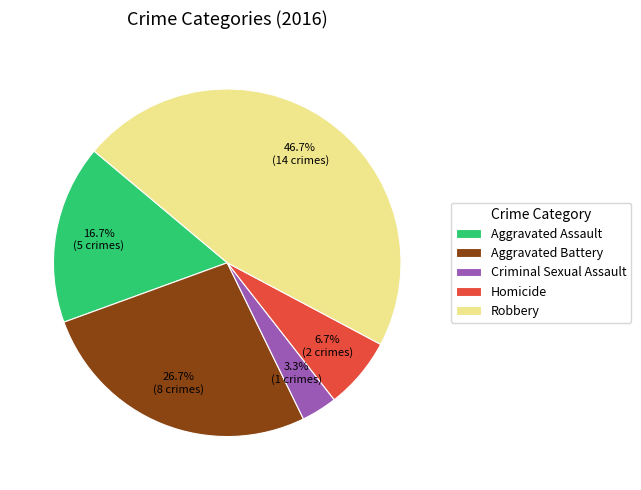

To the nearest percent, what is the average slice percentage?

20%